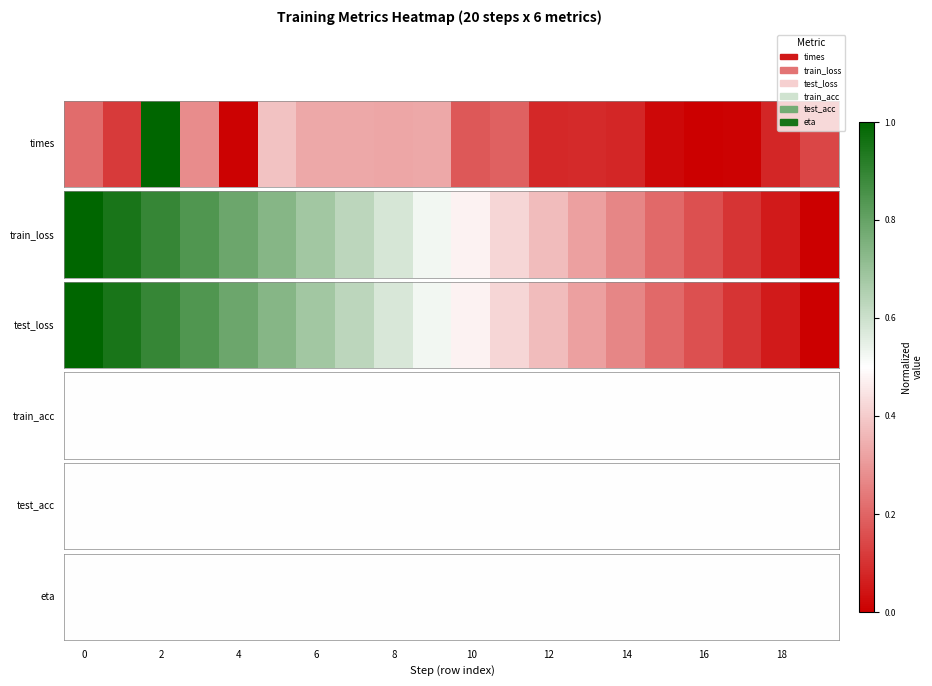

Rank the categories by test_loss value from highest to lowest.

0, 1, 2, 3, 4, 5, 6, 7, 8, 9, 10, 11, 12, 13, 14, 15, 16, 17, 18, 19